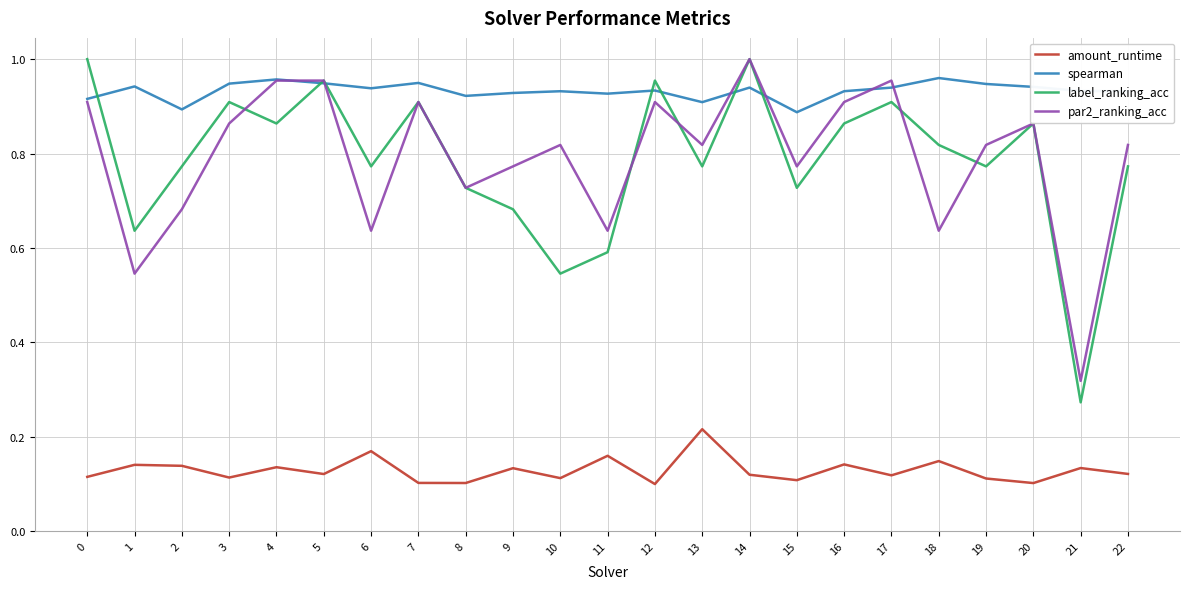

True or false: amount_runtime has a value of 0.1 at 20.

True